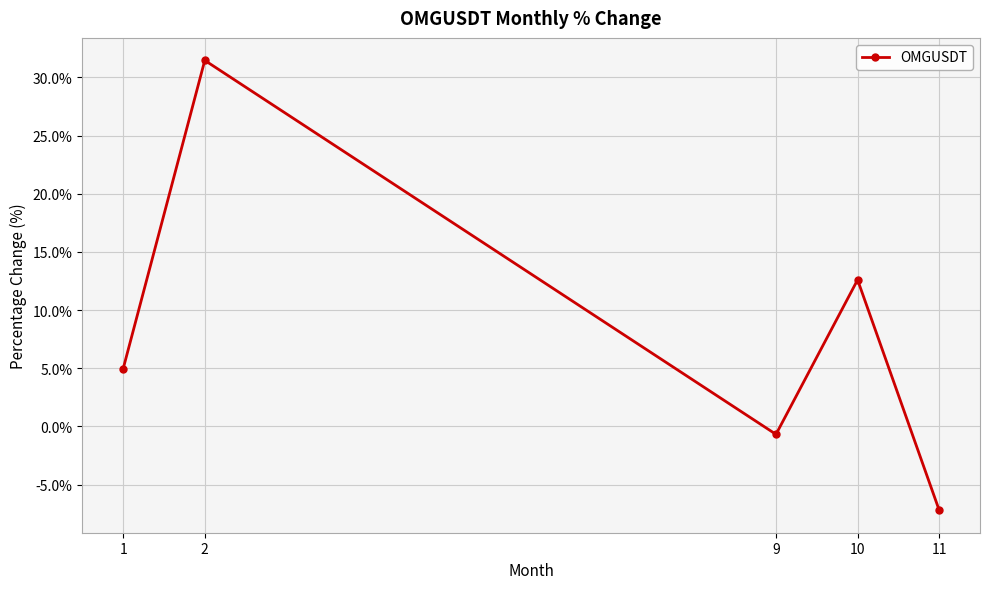

True or false: there are more than 1 points higher than both neighbors.

True